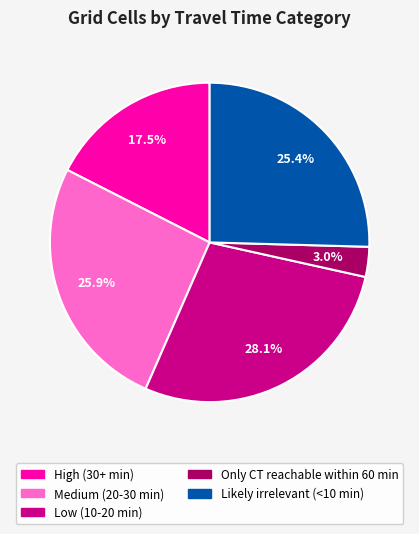

Is there a majority slice in this chart?

No